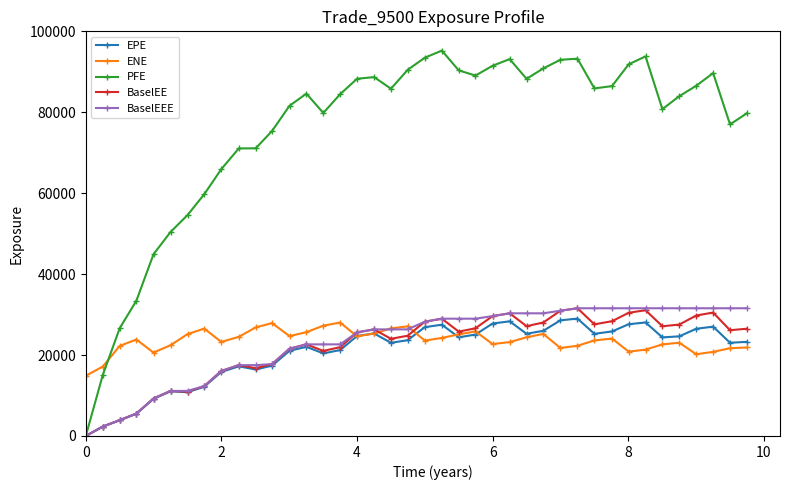

True or false: ENE has more than 0 interior local peaks.

True